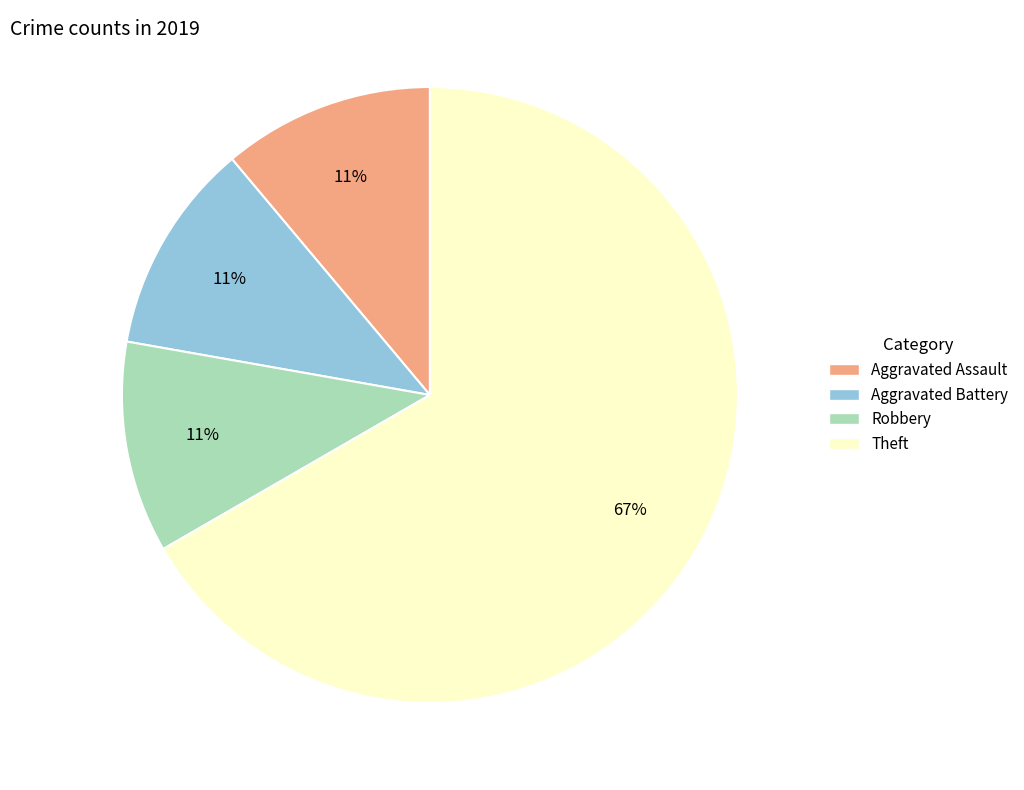

Which slice is the largest?

Theft